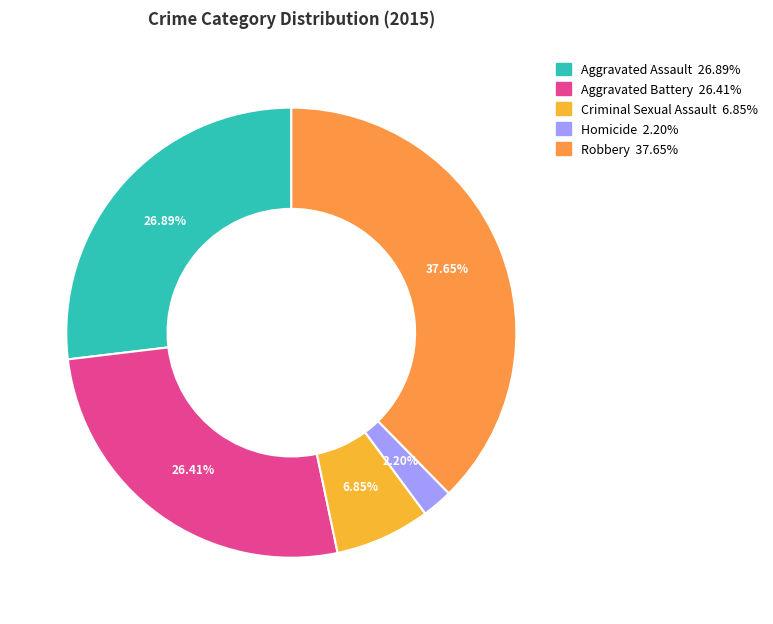

How many slices are in this pie chart?

5